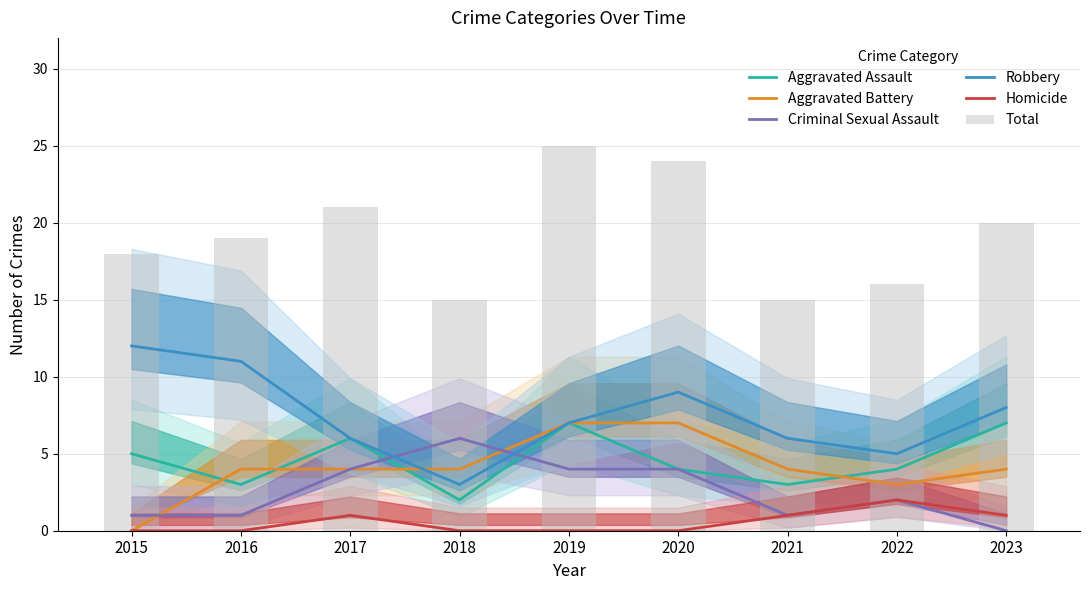

True or false: Aggravated Battery has a value of 0 at 2015.

True